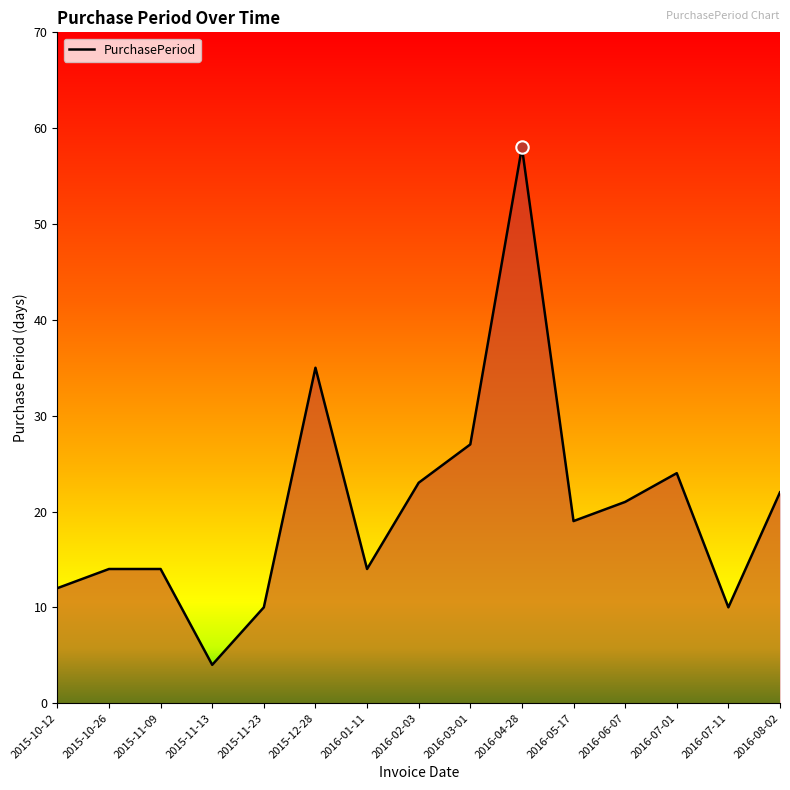

What is the change in value from 2015-11-13 to 2015-12-28?

+31